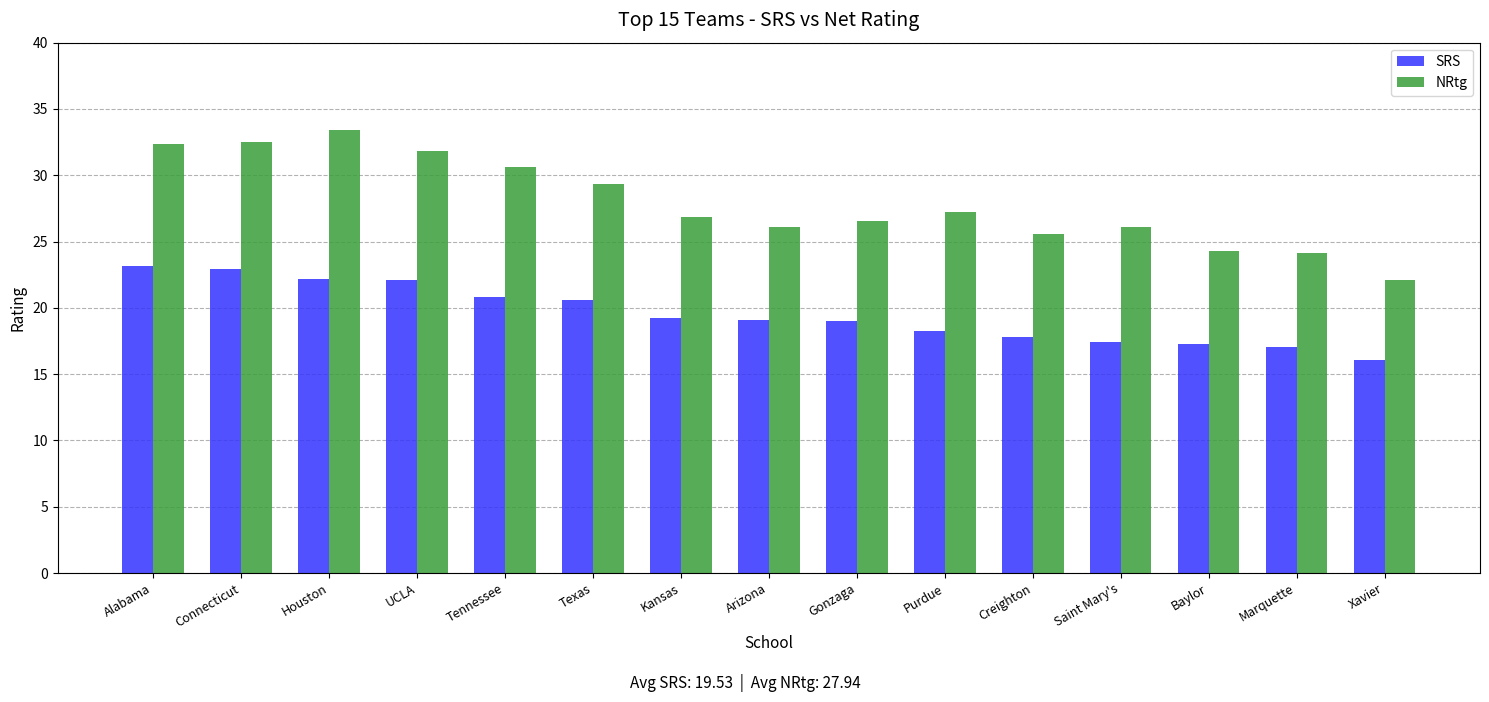

What is the highest value of the NRtg series?

33.4